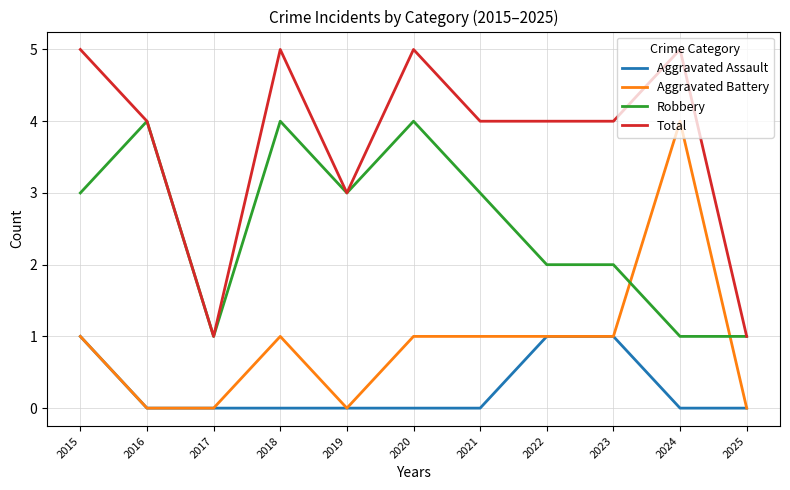

What is the greatest value displayed?

5